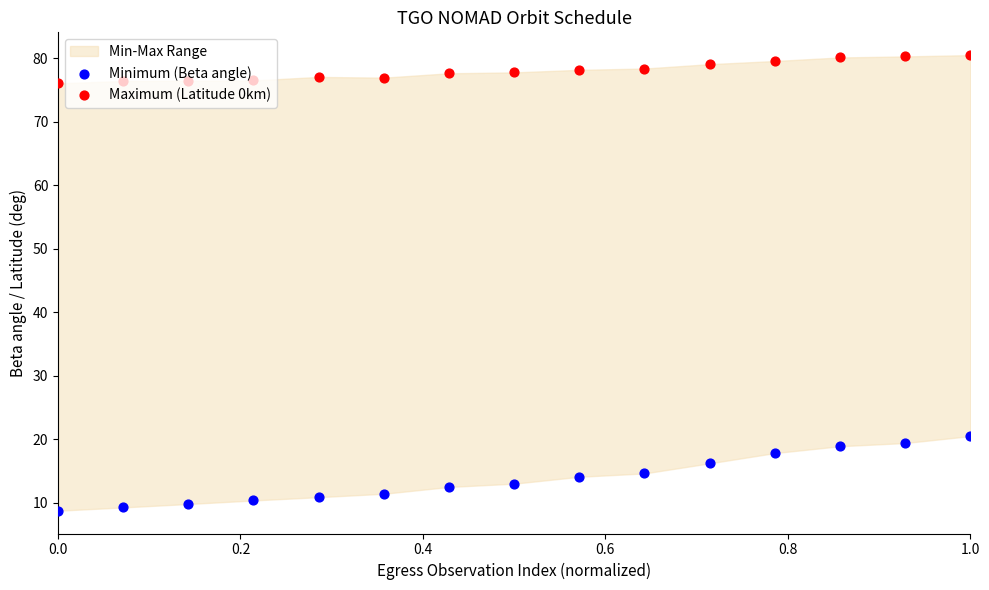

Which series contains the lowest Y value?

Minimum (Beta angle)